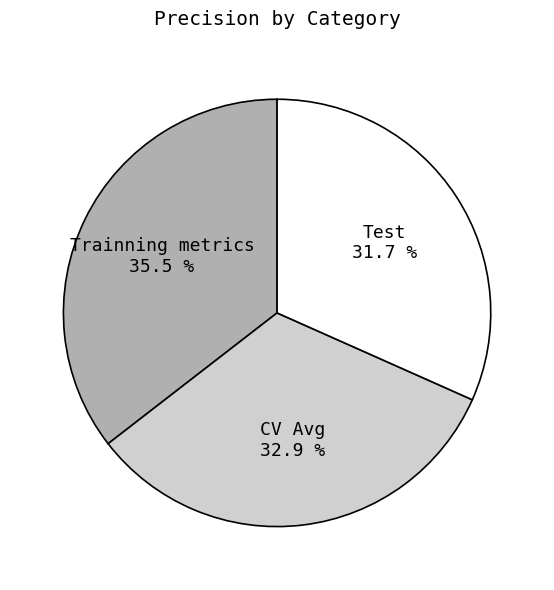

Does any single category account for the majority?

No